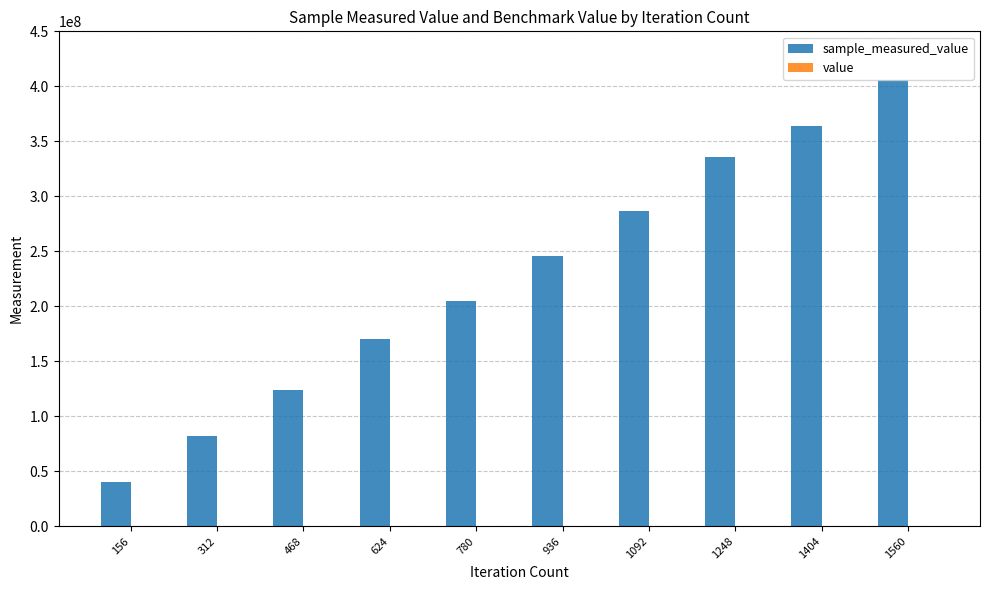

Are the bars horizontal?

No